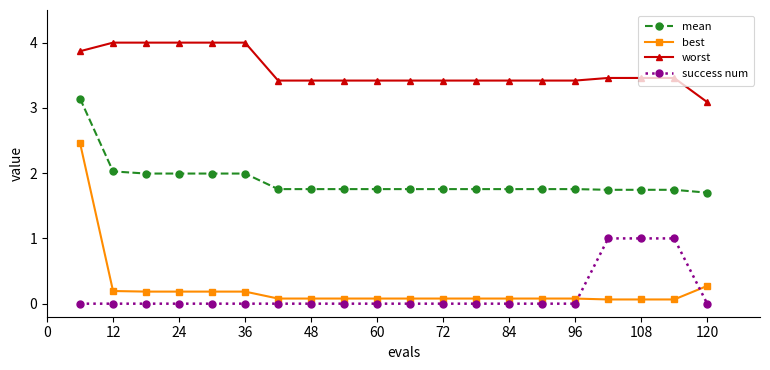

What is the sum of all best values?

4.6